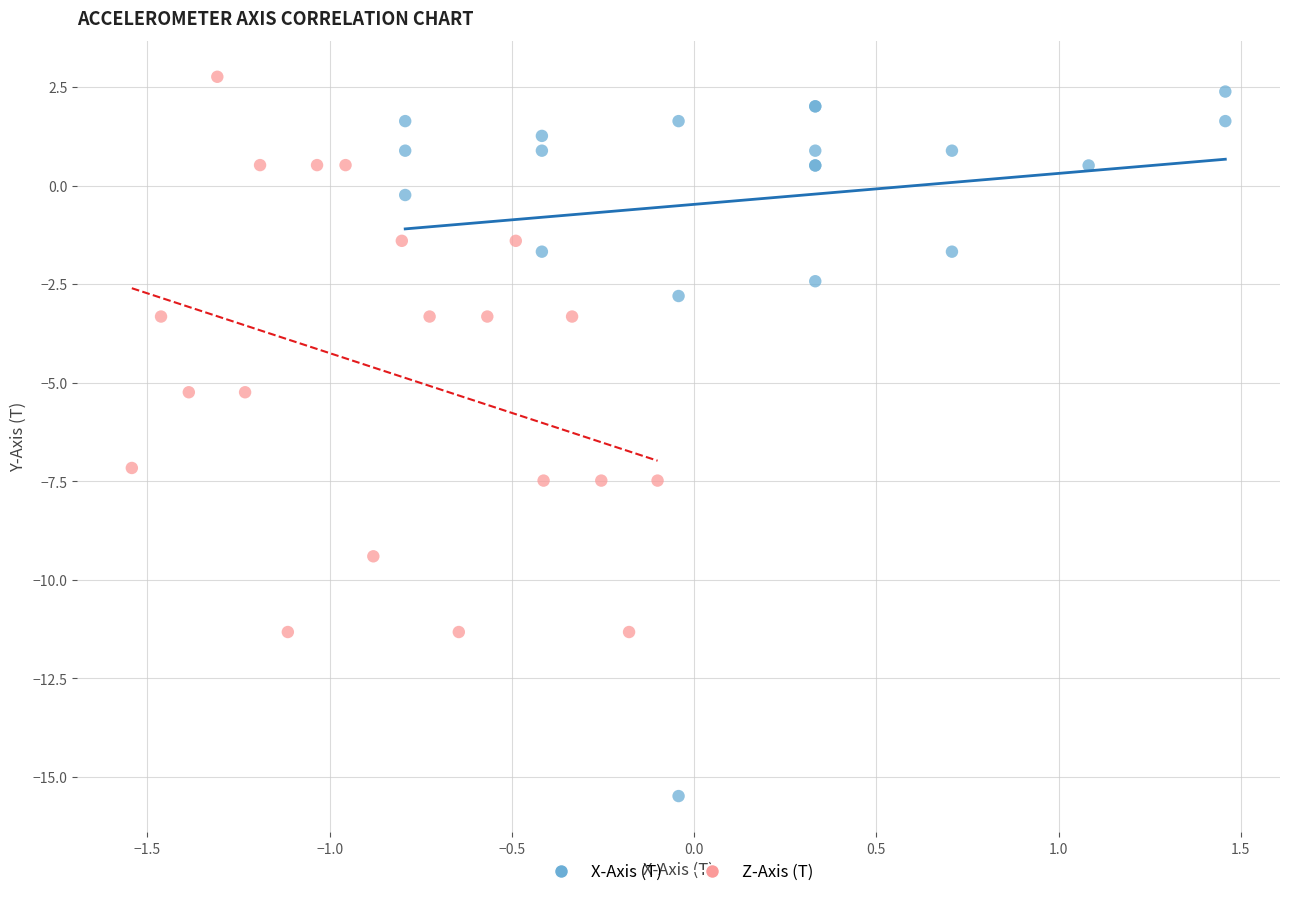

Which series has the widest spread of Y values?

X-Axis (T)